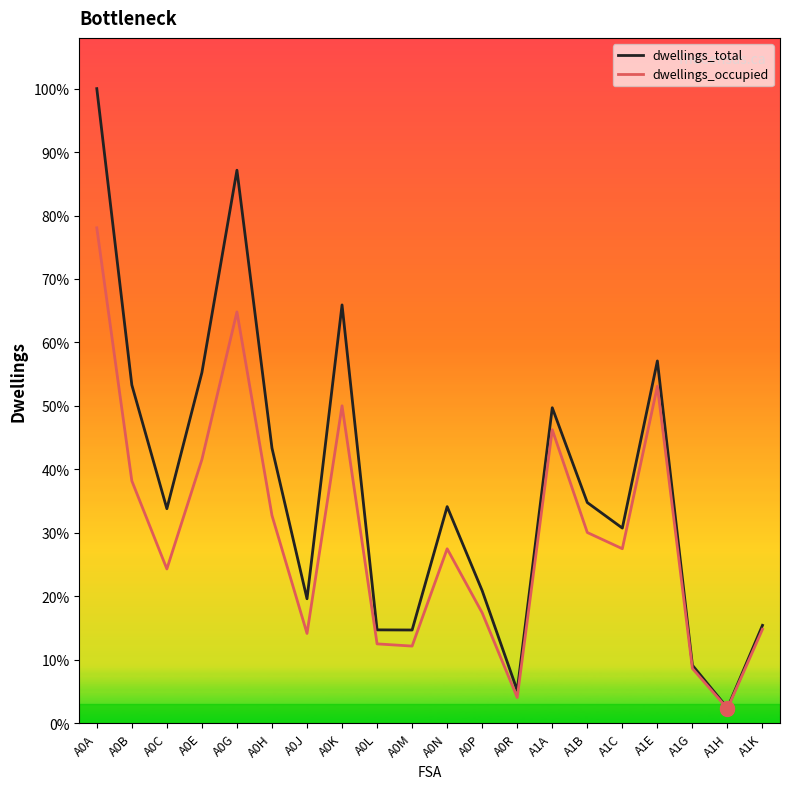

At which label does dwellings_total first exceed 7863?

A0A